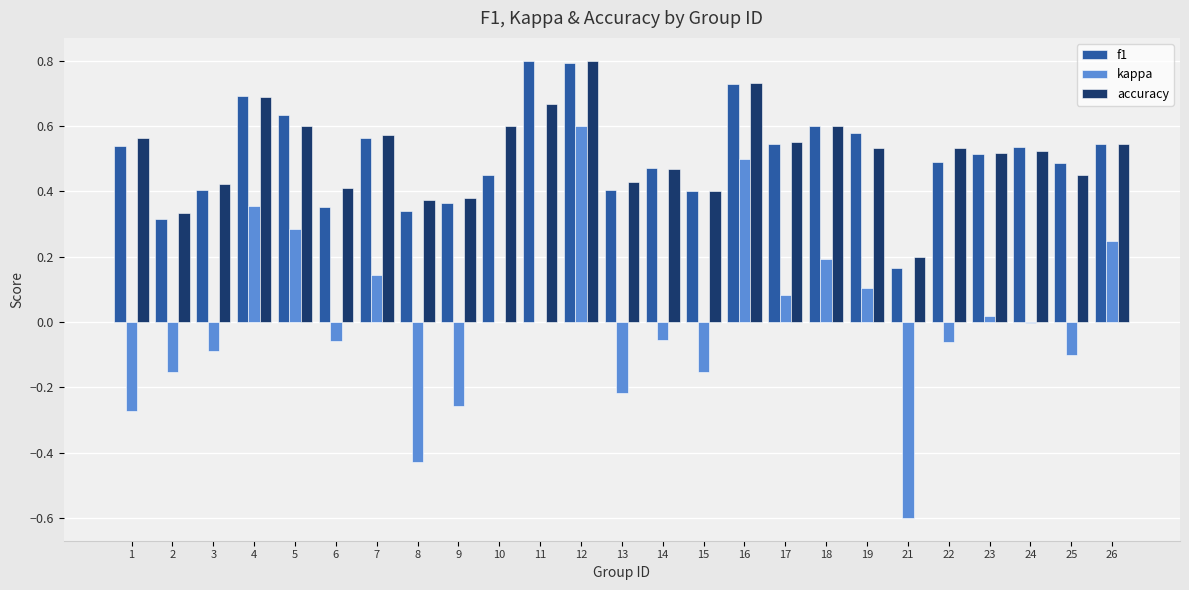

Count the f1 values in the range 0 to 1.

25